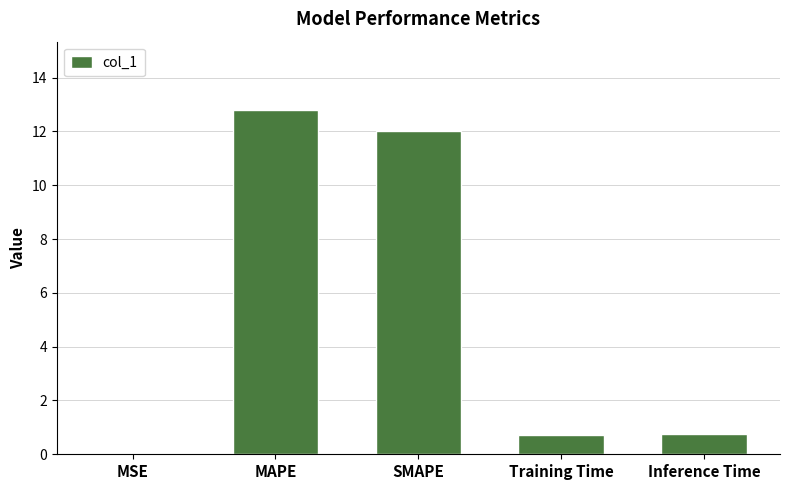

True or false: the data shows 4.6 at SMAPE.

False